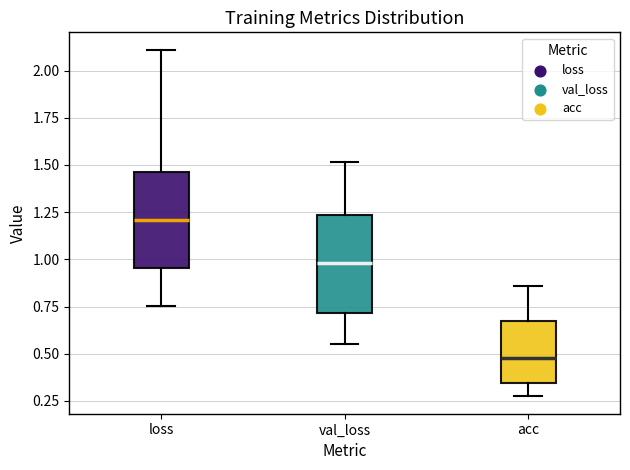

Reading left to right, read every box against the y-axis: the position of its median line, the range the box covers, and the ends of its whiskers. The values are not printed on the chart, so give them approximately, as read against the axis.

loss: median 1.20, box 0.95 to 1.45, whiskers 0.75 to 2.10
val_loss: median 1.00, box 0.70 to 1.25, whiskers 0.55 to 1.50
acc: median 0.50, box 0.35 to 0.70, whiskers 0.25 to 0.85